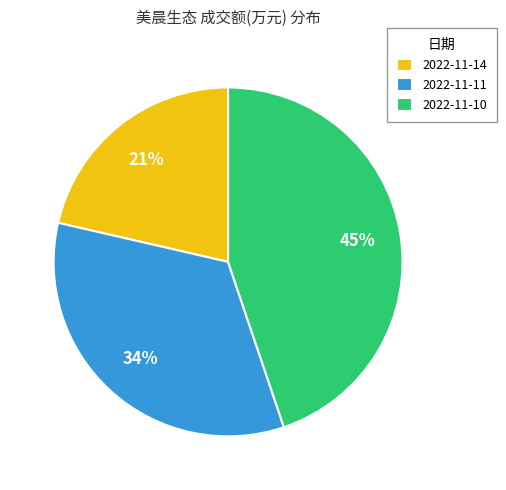

True or false: 2022-11-14 accounts for 27% of the total.

False